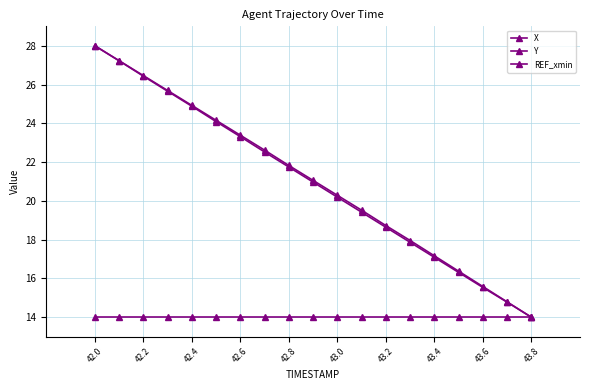

How many lines are shown in the chart?

3